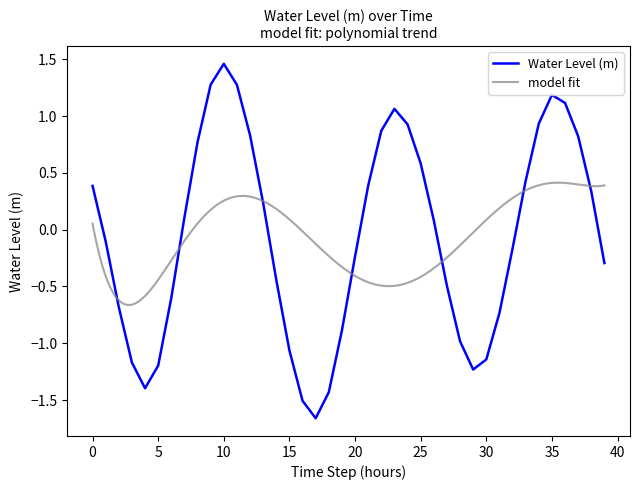

The value at 19 is -0.9. True or false?

True